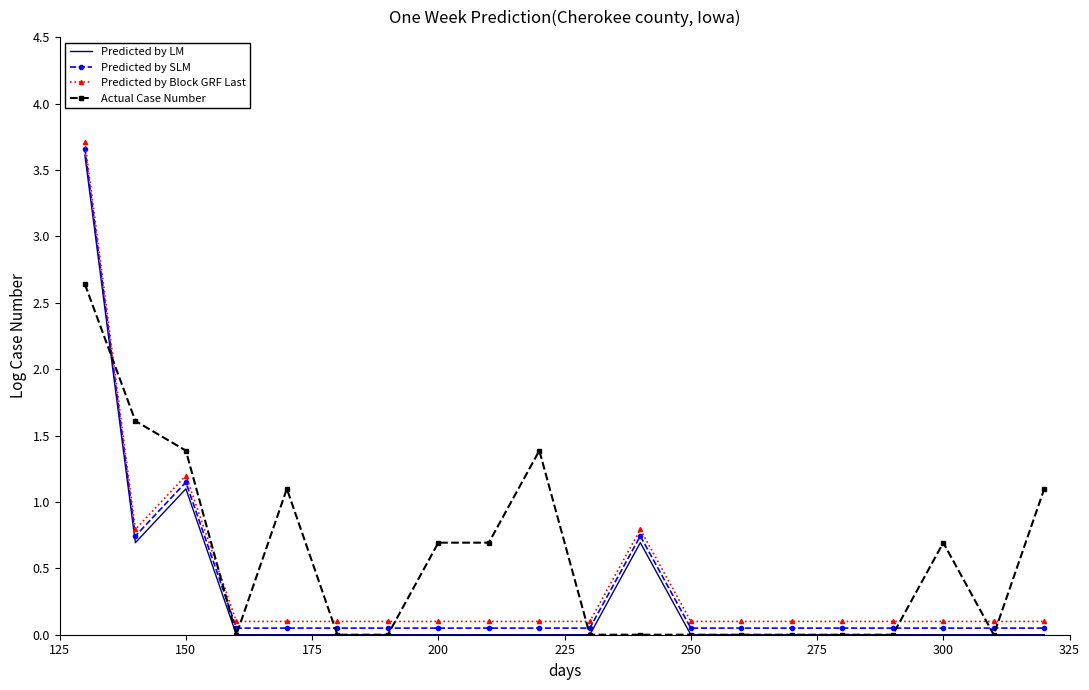

What is the maximum value for Predicted by LM?

3.6